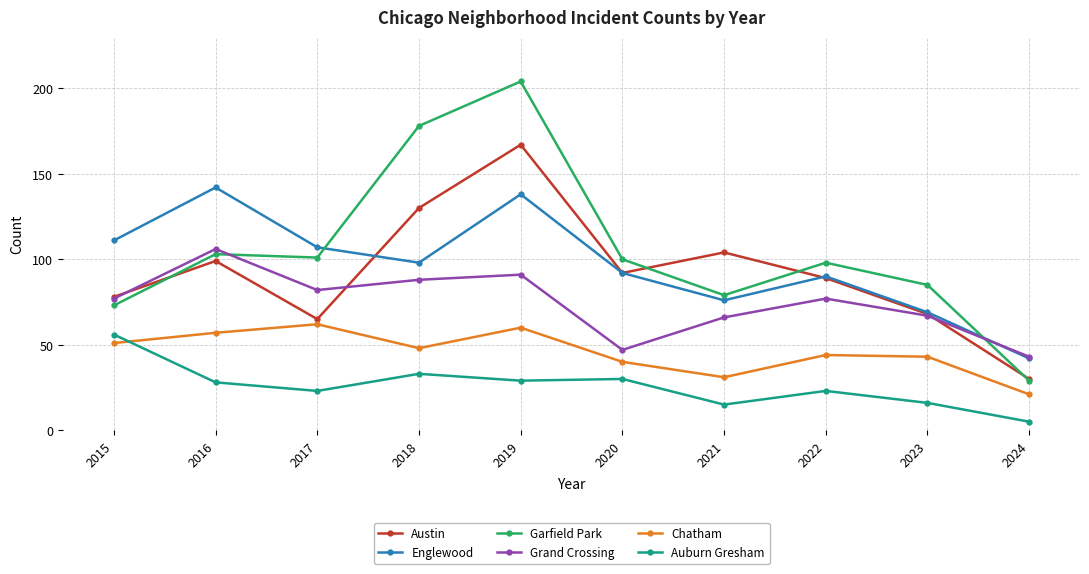

List the labels in order of Austin value, smallest first.

2024, 2017, 2023, 2015, 2022, 2020, 2016, 2021, 2018, 2019